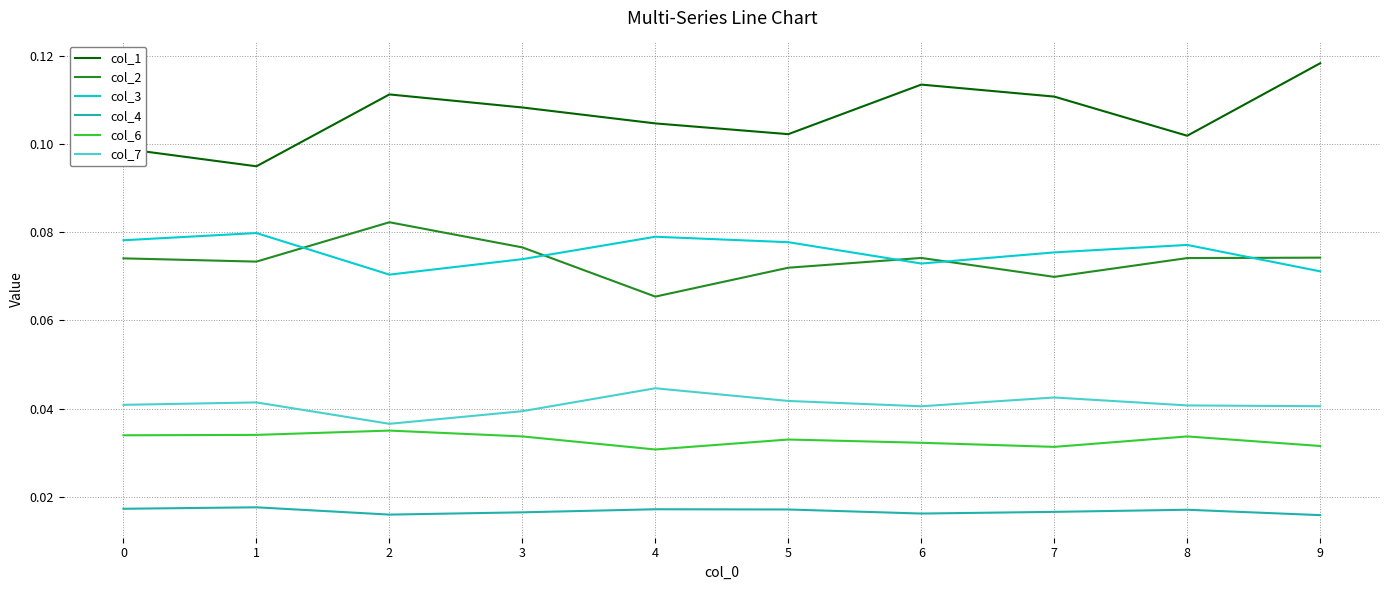

Which series has the largest total across all categories?

col_1